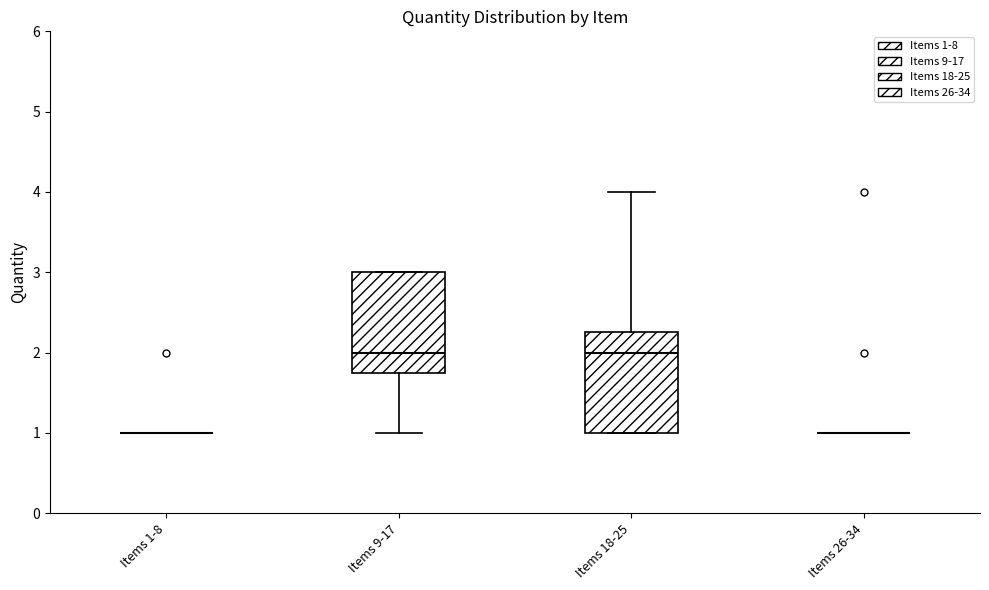

Reading left to right, read every box against the y-axis: the position of its median line, the range the box covers, and the ends of its whiskers. The values are not printed on the chart, so give them approximately, as read against the axis.

Items 1-8: box collapsed to a line at 1.0, whiskers 1.0 to 1.0
Items 9-17: median 2.0, box 1.8 to 3.0, whiskers 1.0 to 3.0
Items 18-25: median 2.0, box 1.0 to 2.3, whiskers 1.0 to 4.0
Items 26-34: box collapsed to a line at 1.0, whiskers 1.0 to 1.0